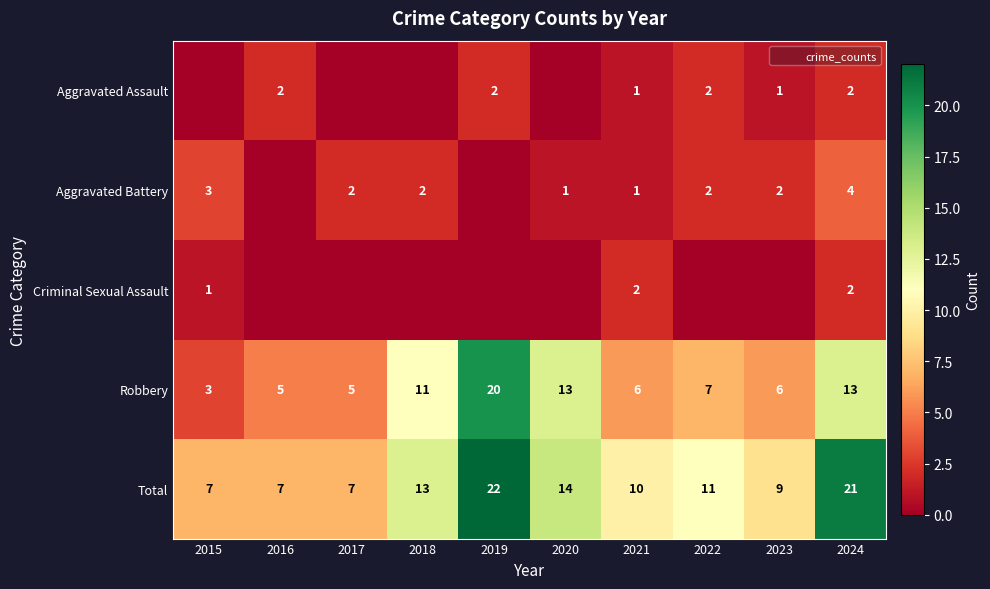

How many data points in Criminal Sexual Assault are above 0?

3